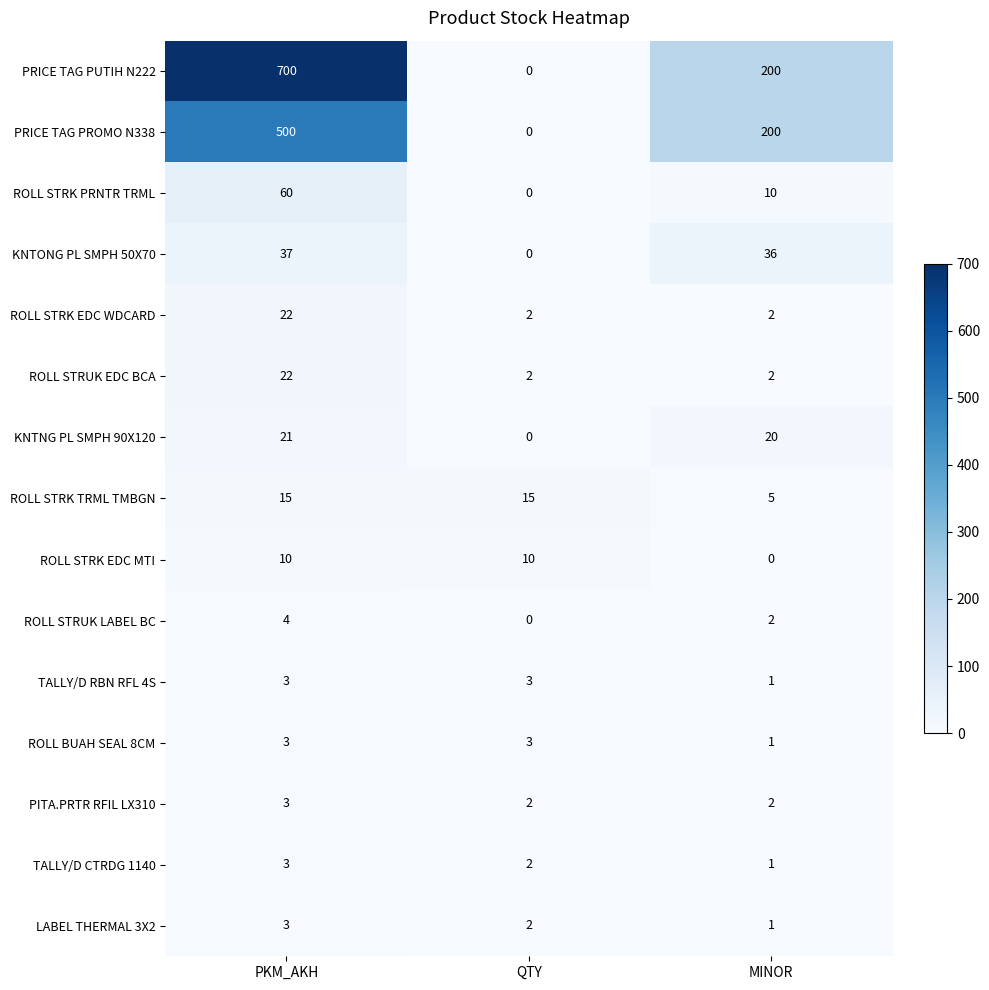

How many values in the TALLY/D RBN RFL 4S series are below 3?

1